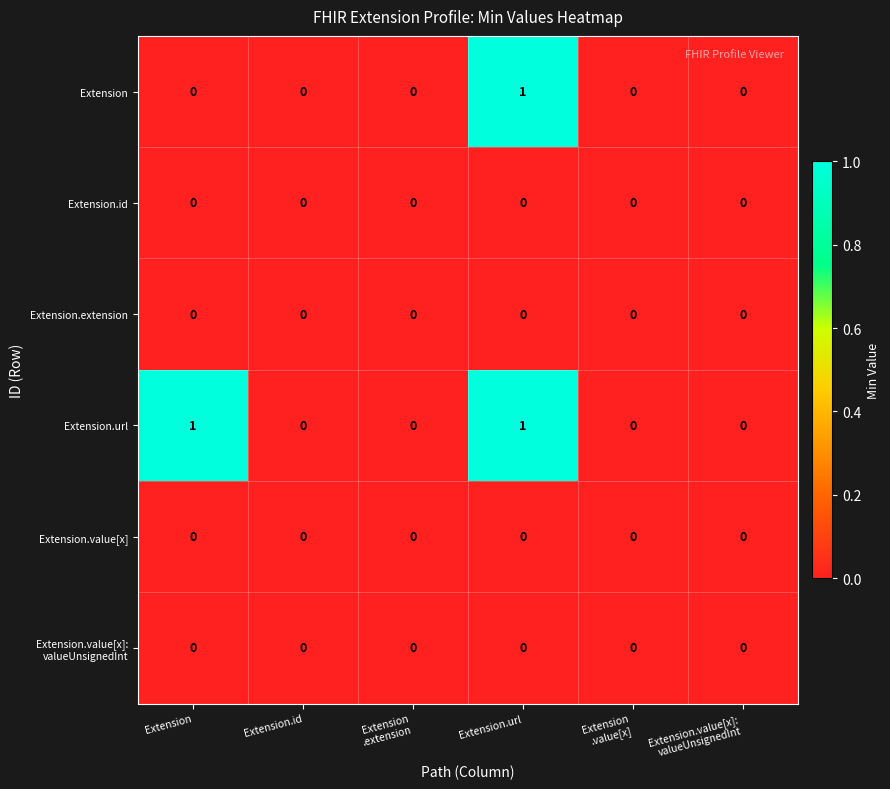

At which category is the sum across all series the highest?

Extension.url